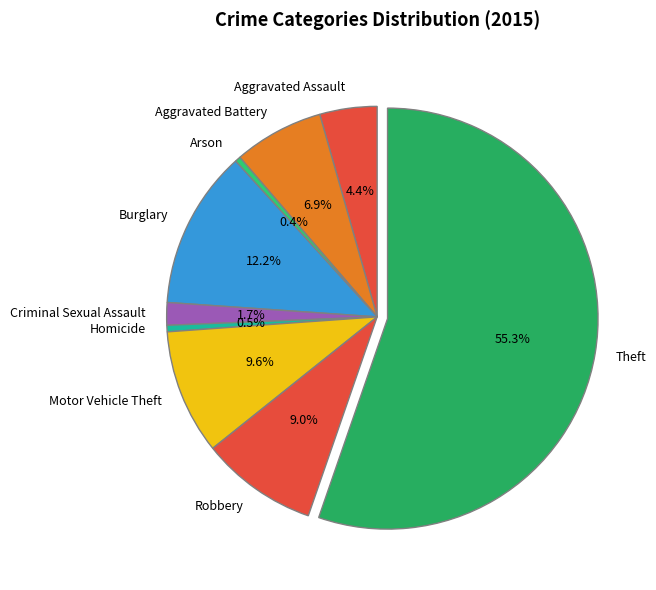

What portion of the pie excludes Arson?

99.6%